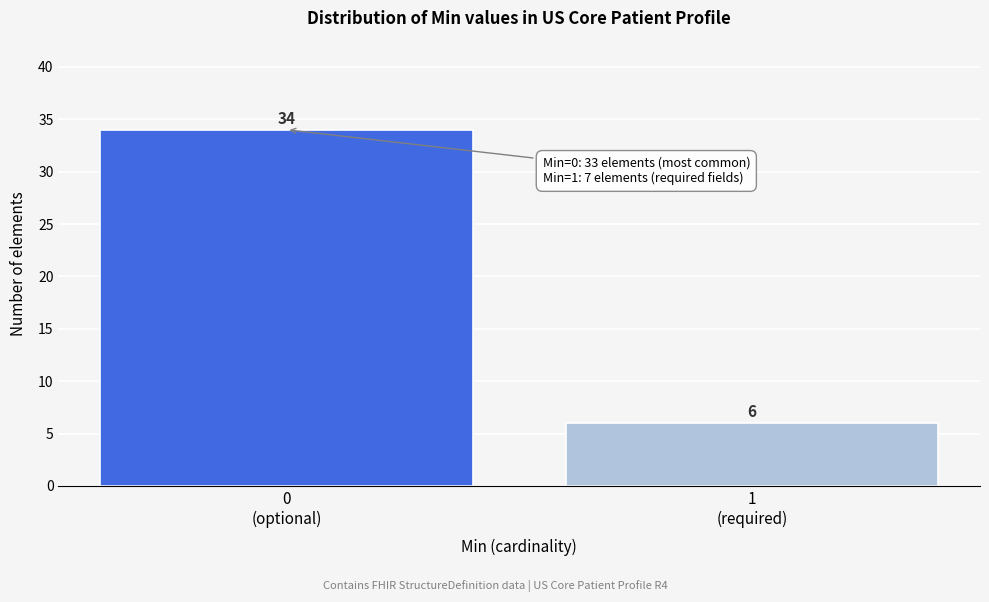

Reading left to right, list all the values displayed in this chart.

34	6